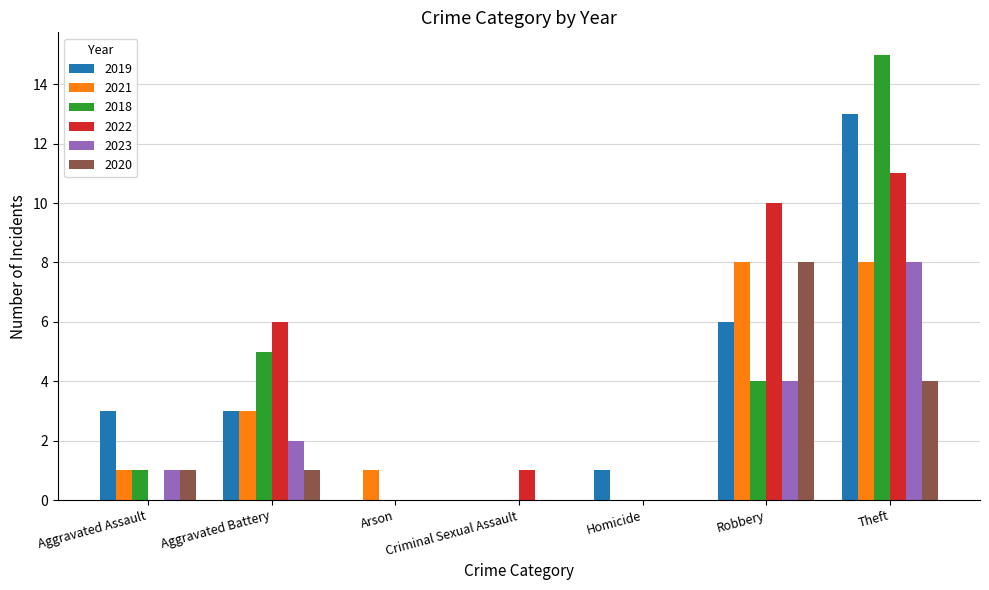

What is the sum of all 2019 values?

26